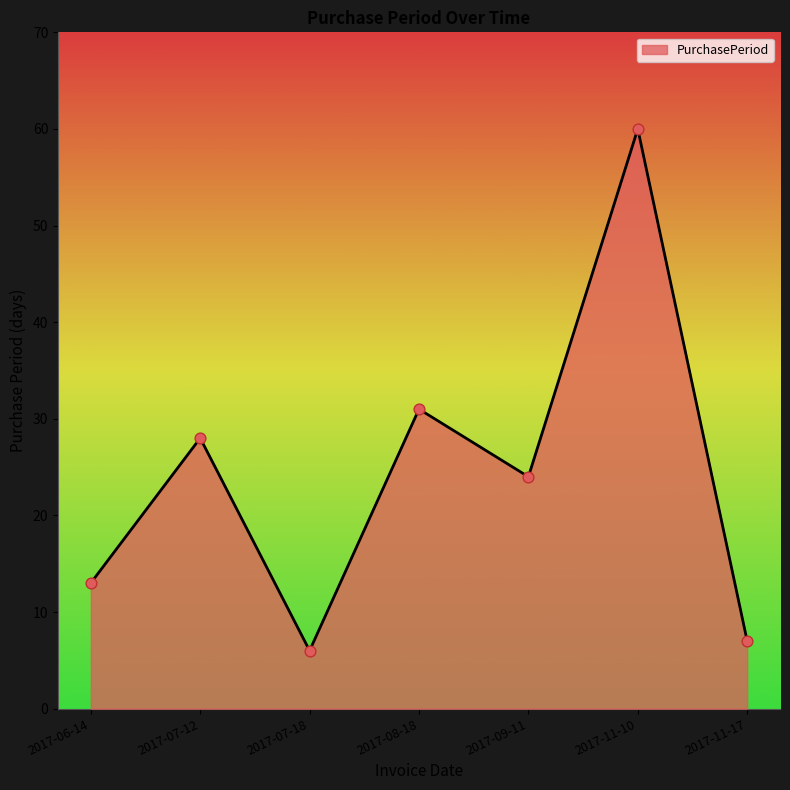

Which has a higher value, 2017-11-10 or 2017-08-18?

2017-11-10